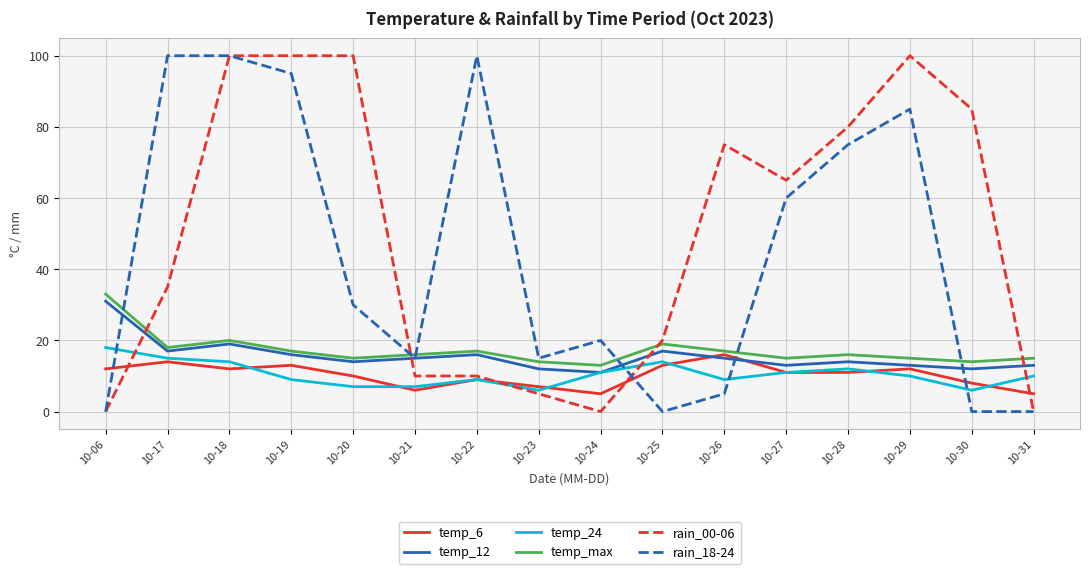

What are all the series names shown in the legend?

temp_6, temp_12, temp_24, temp_max, rain_00-06, rain_18-24